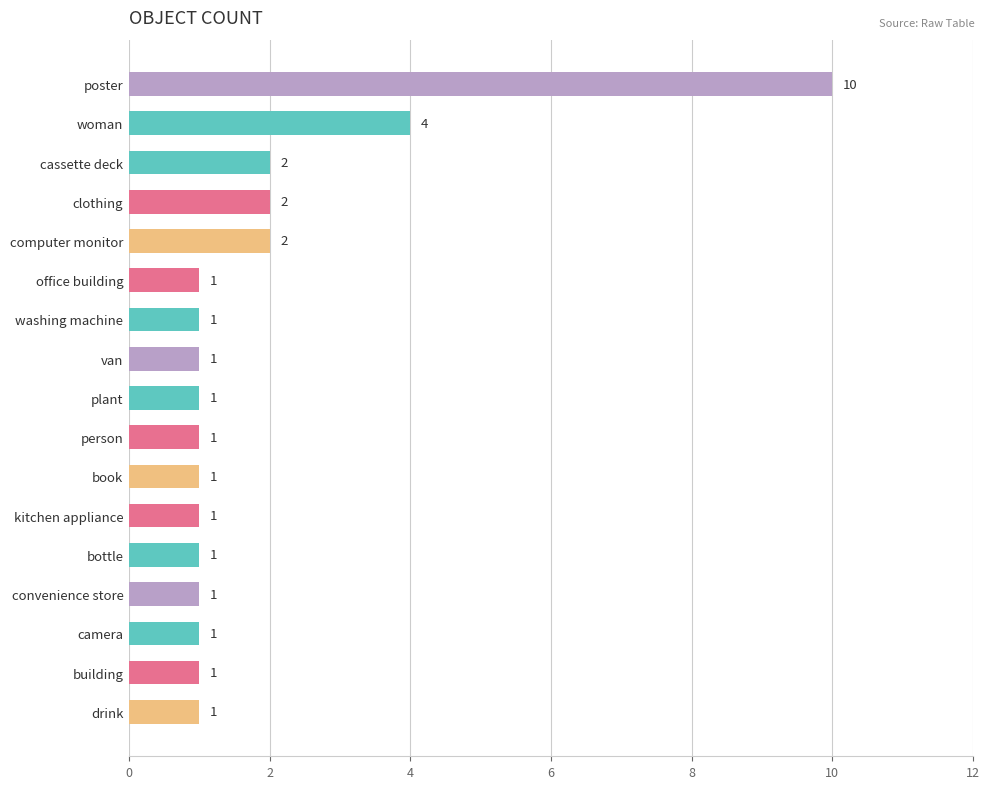

What is the minimum value shown in the chart?

1